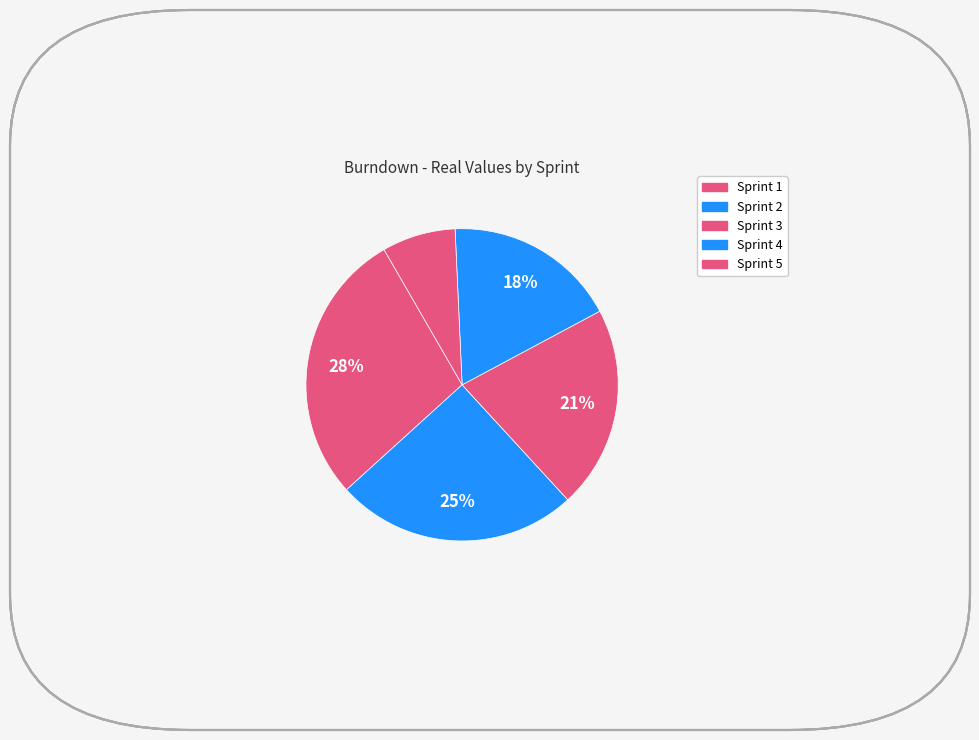

How many slices are in this pie chart?

5